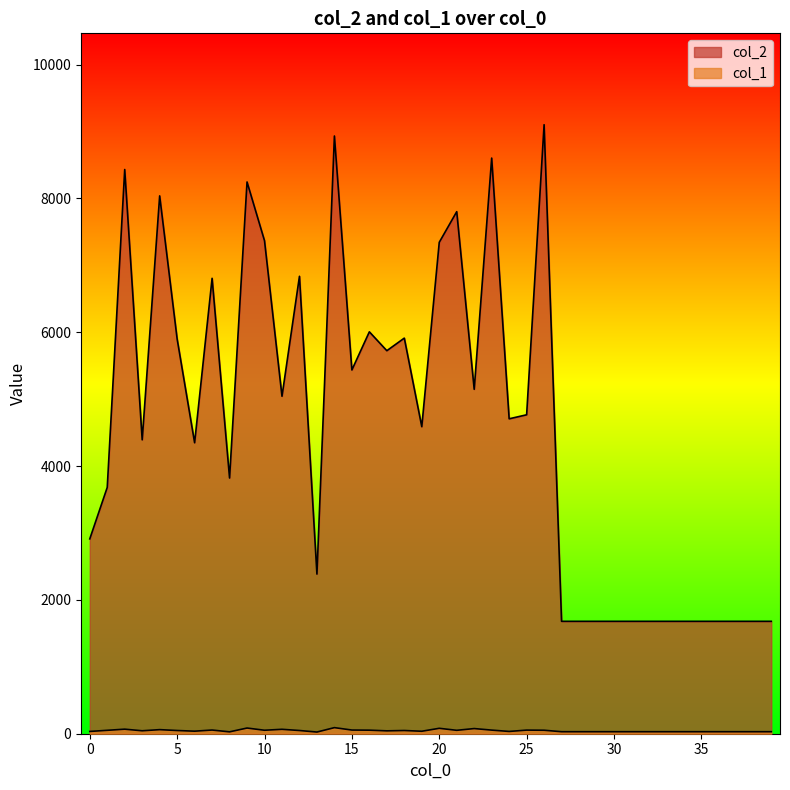

What is the maximum value for col_1?

91